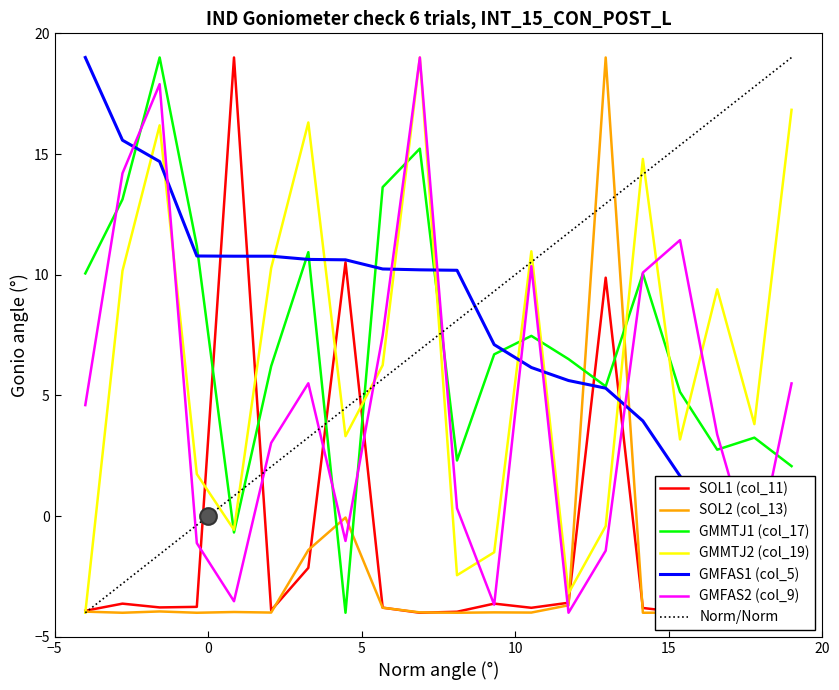

What is the lowest value of the GMFAS2 (col_9) series?

-4.0